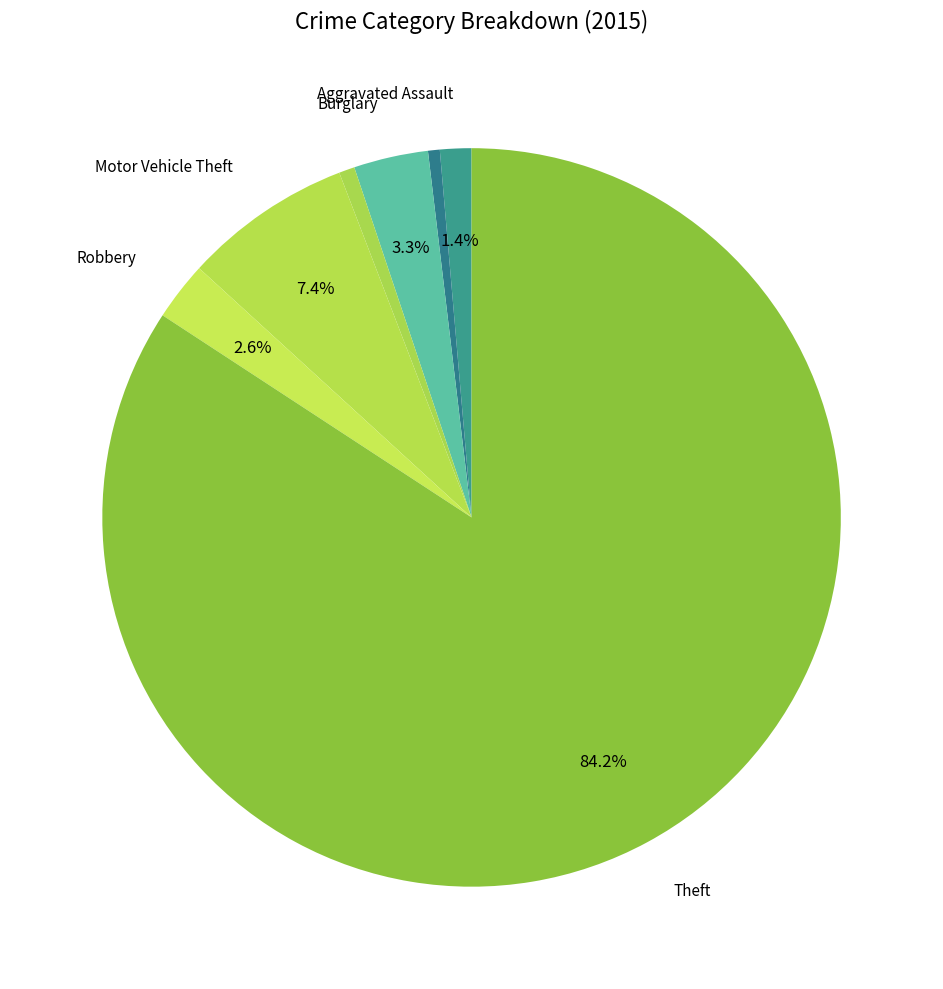

How many slices are in this pie chart?

8